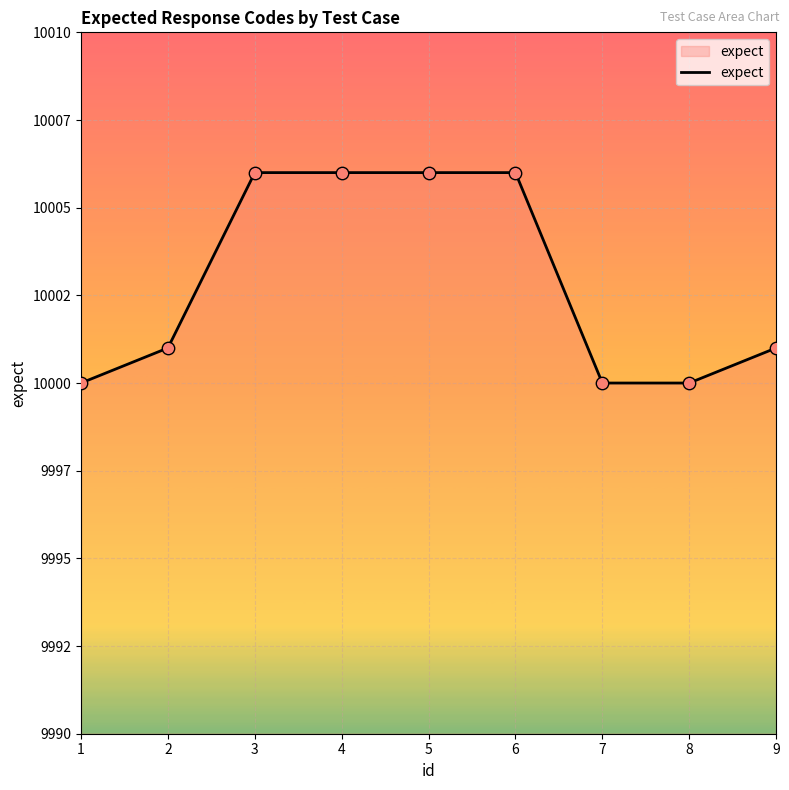

What is the change in value from 2 to 5?

+5